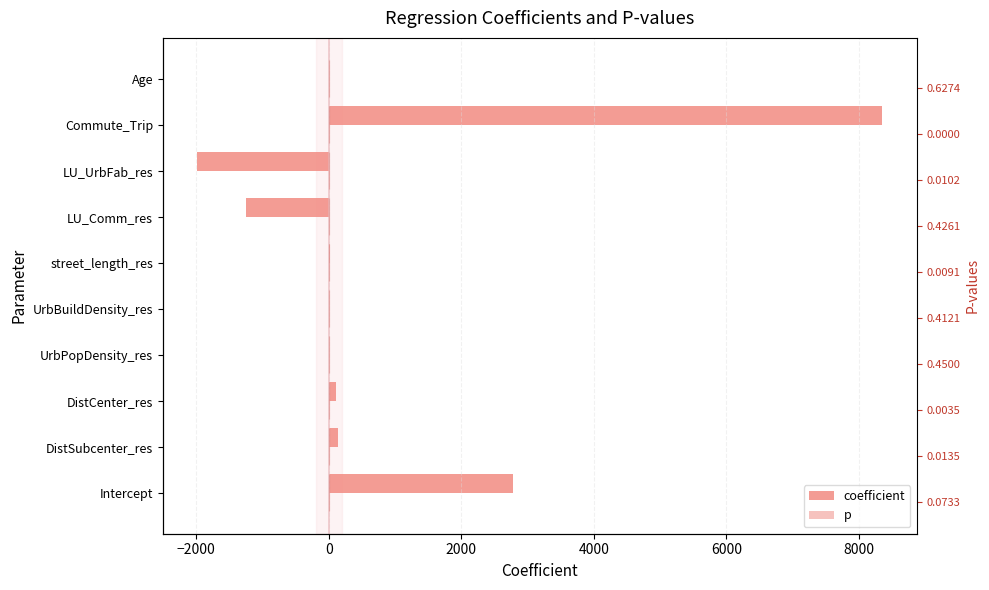

How many values in coefficient are below zero?

4